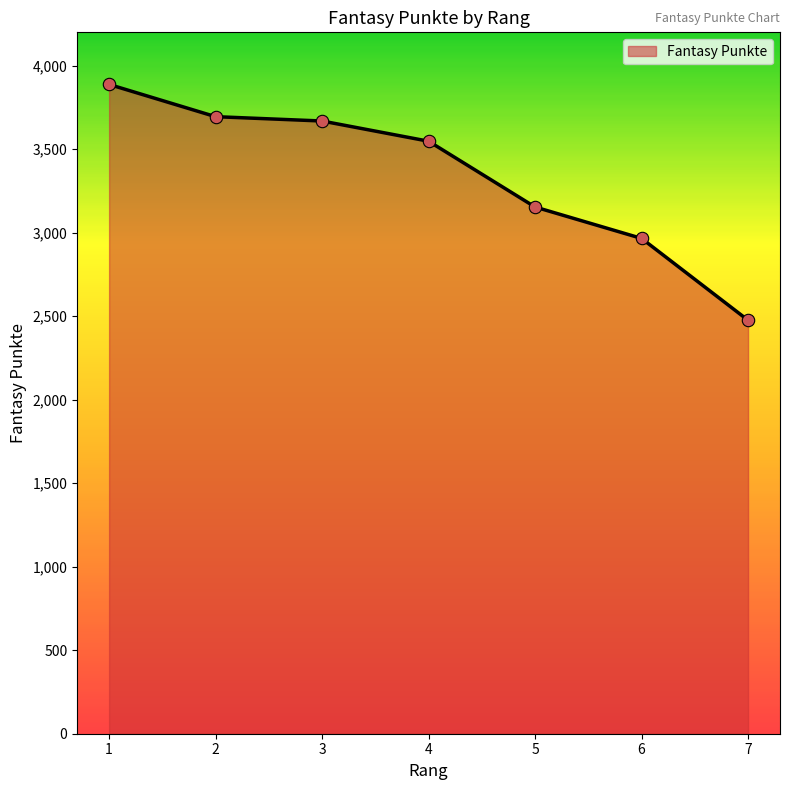

What is the change in value from 1 to 6?

-922